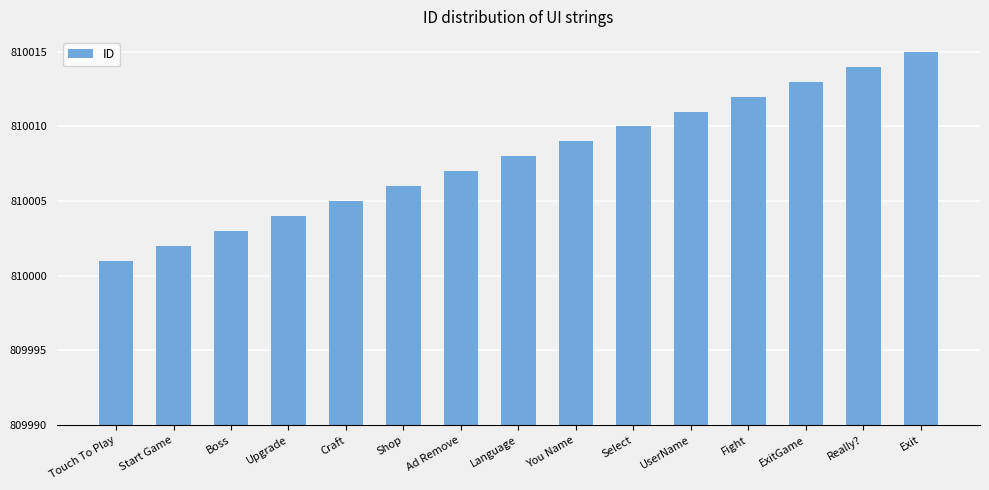

Reading left to right, extract all data points from this chart.

Touch To Play=810001	Start Game=810002	Boss=810003	Upgrade=810004	Craft=810005	Shop=810006	Ad Remove=810007	Language=810008	You Name=810009	Select=810010	UserName=810011	Fight=810012	ExitGame=810013	Really?=810014	Exit=810015